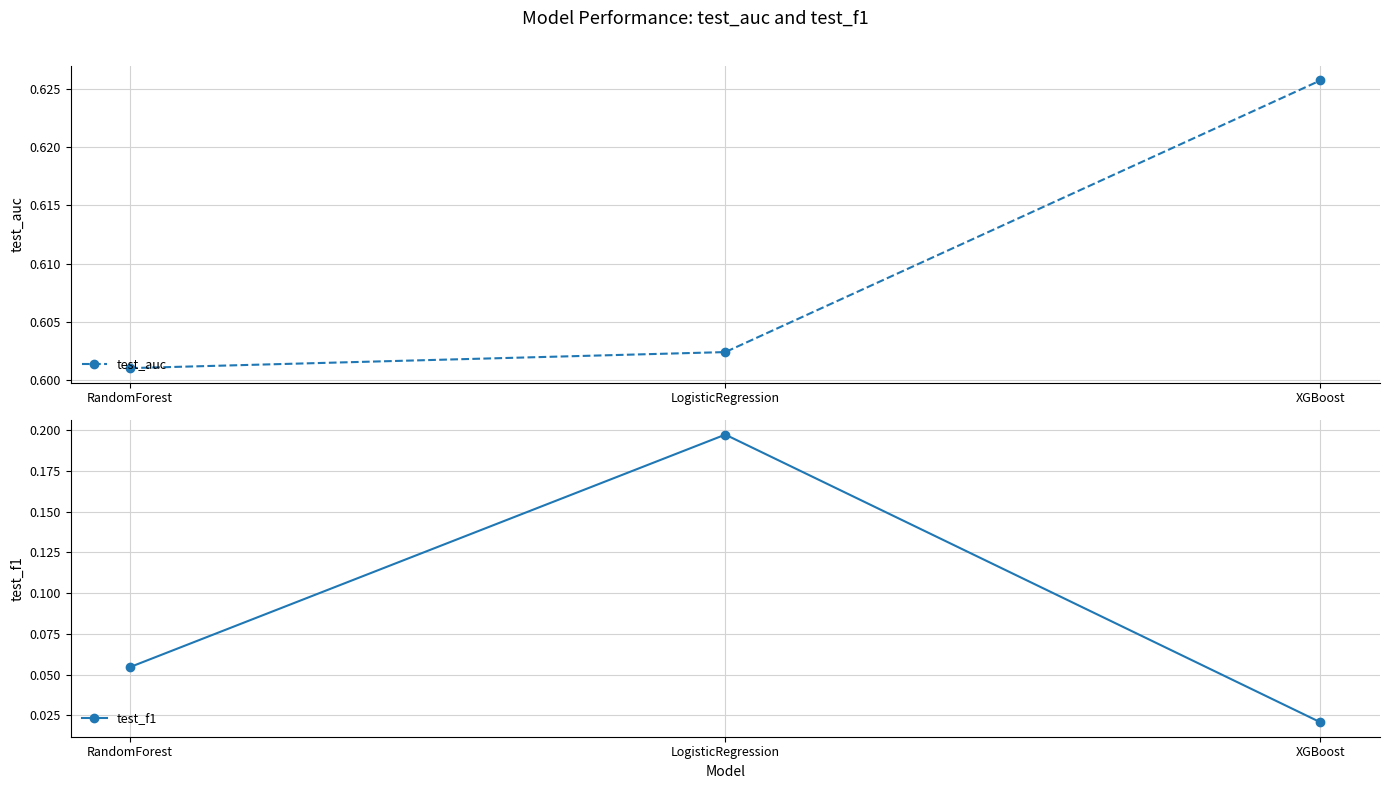

Is the value of test_f1 at RandomForest greater than the value of test_auc at RandomForest?

No